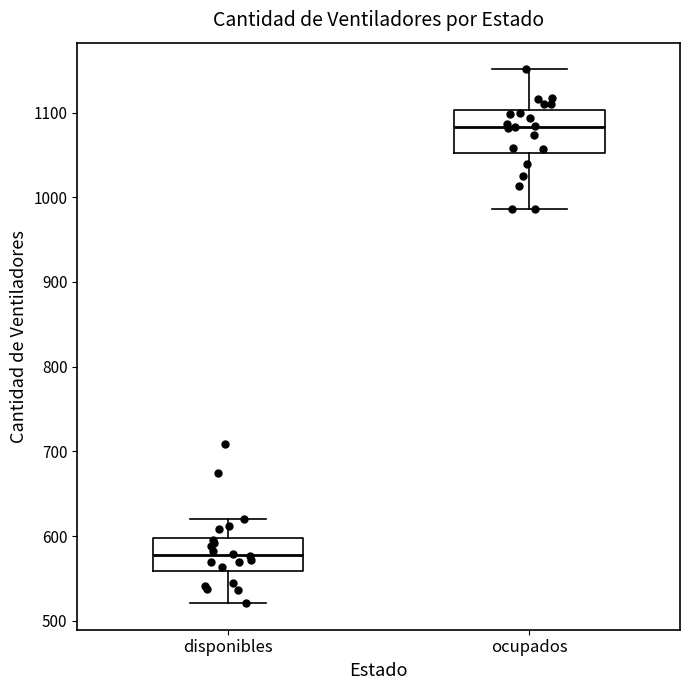

Which box is the tallest, from its lower edge to its upper edge?

ocupados